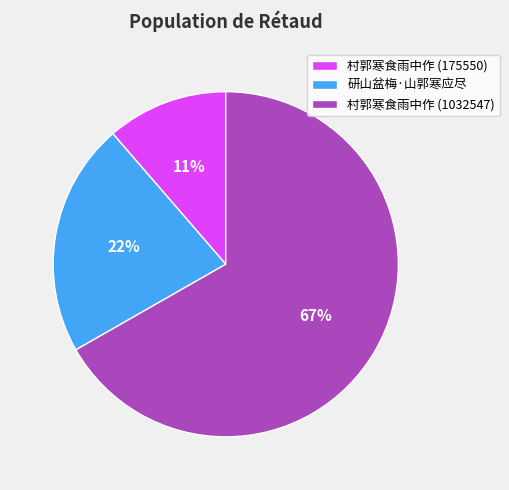

Which has a higher value, 村郭寒食雨中作 (1032547) or 村郭寒食雨中作 (175550)?

村郭寒食雨中作 (1032547)